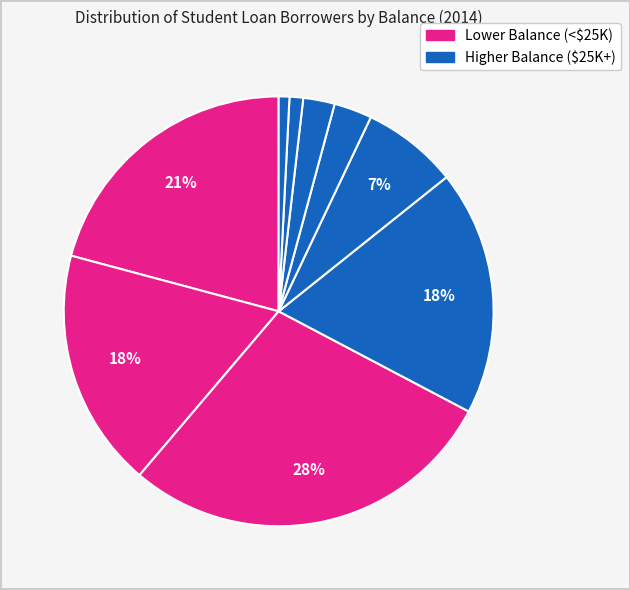

Rank the categories by value from lowest to highest.

betw $200000+, betw $150000 and $200000, betw $100000 and $150000, betw $75000 and $100000, betw $50000 and $75000, betw $5000 and $10000, betw $25000 and $50000, <$5001, betw $10000 and $25000